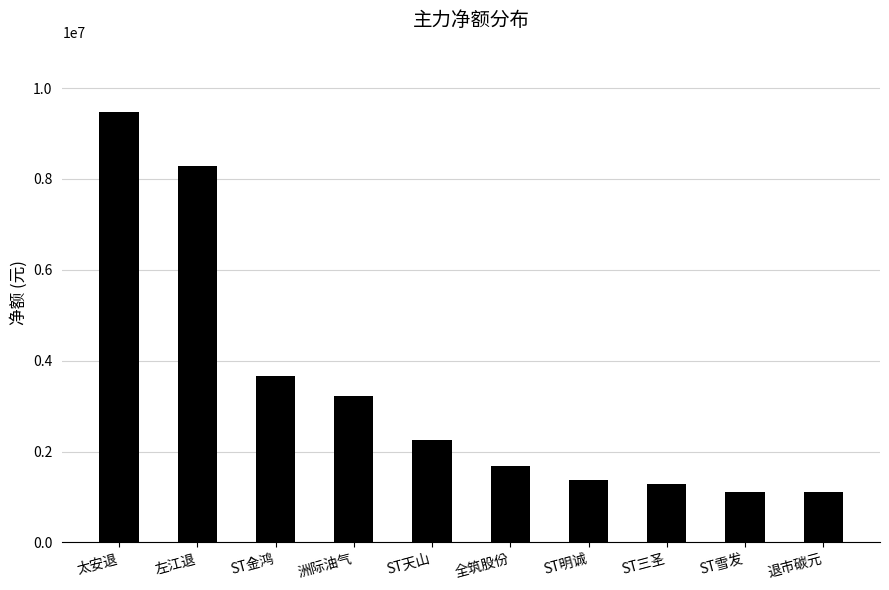

Which label corresponds to the largest value in the chart?

太安退